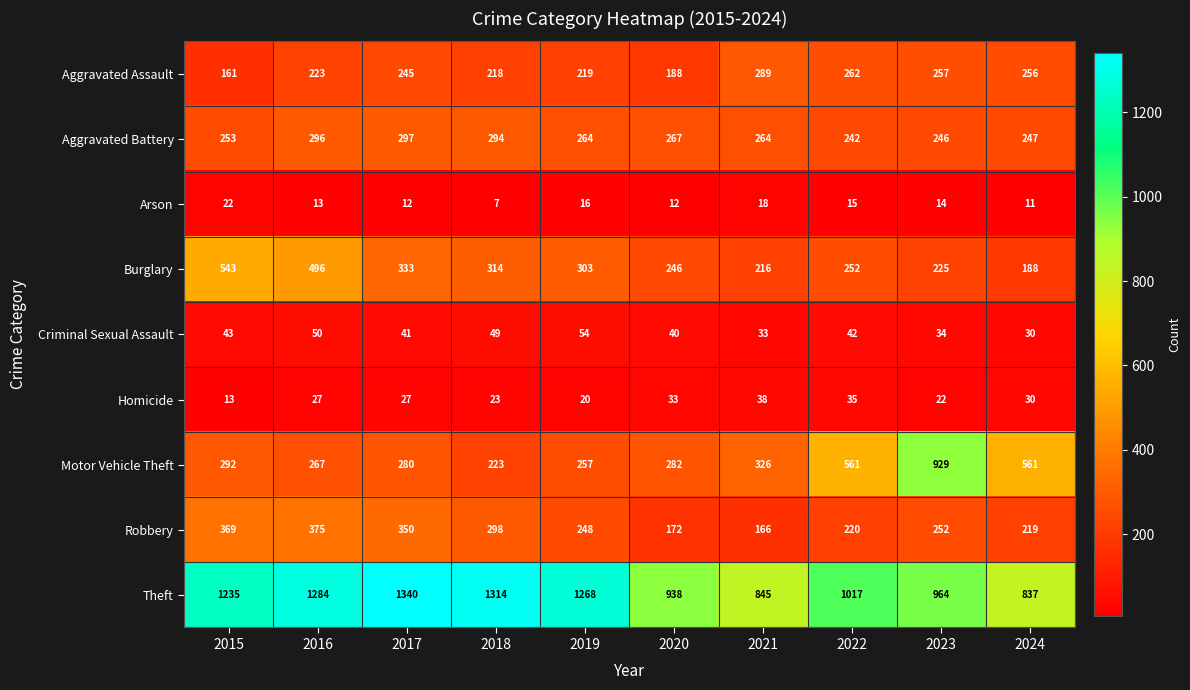

True or false: Aggravated Assault has a value of 376 at 2021.

False